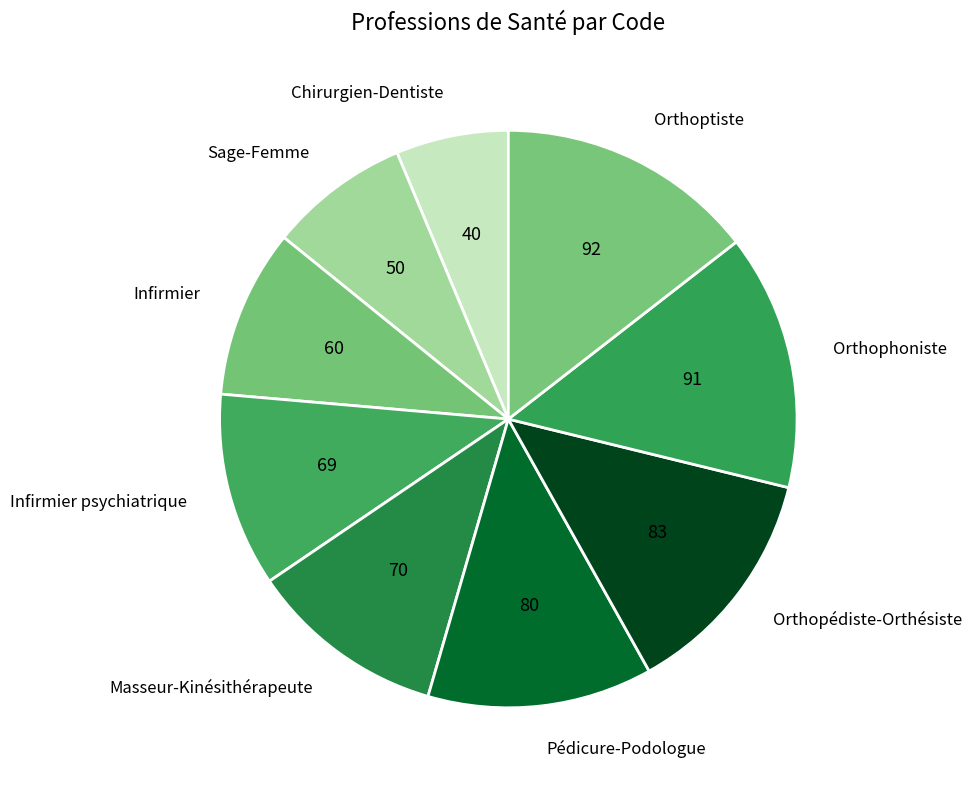

Is it true that Orthopédiste-Orthésiste is 13% of the pie?

True